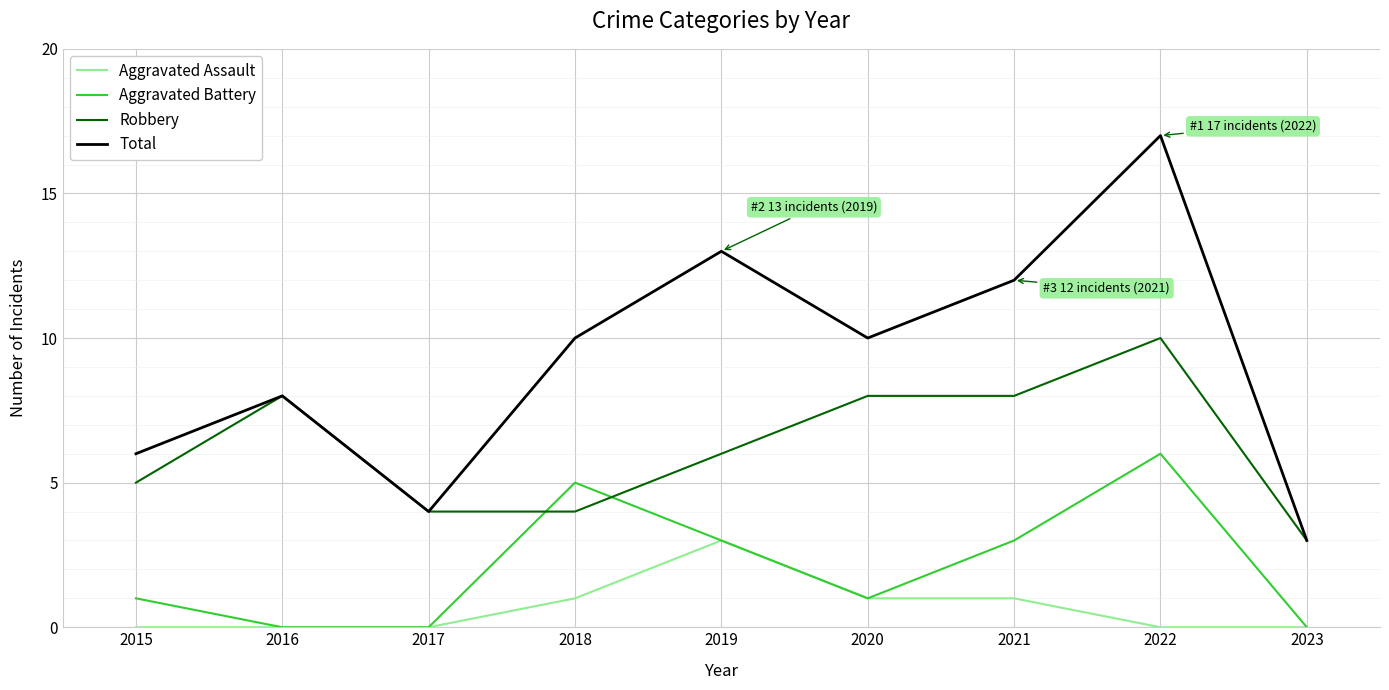

Which category has the highest value in the Total series?

2022